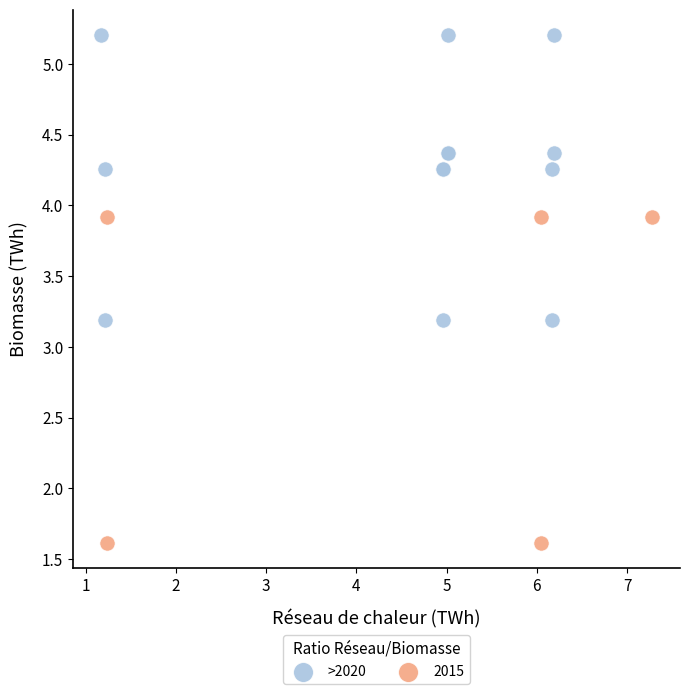

Which series reaches the maximum Y coordinate?

>2020